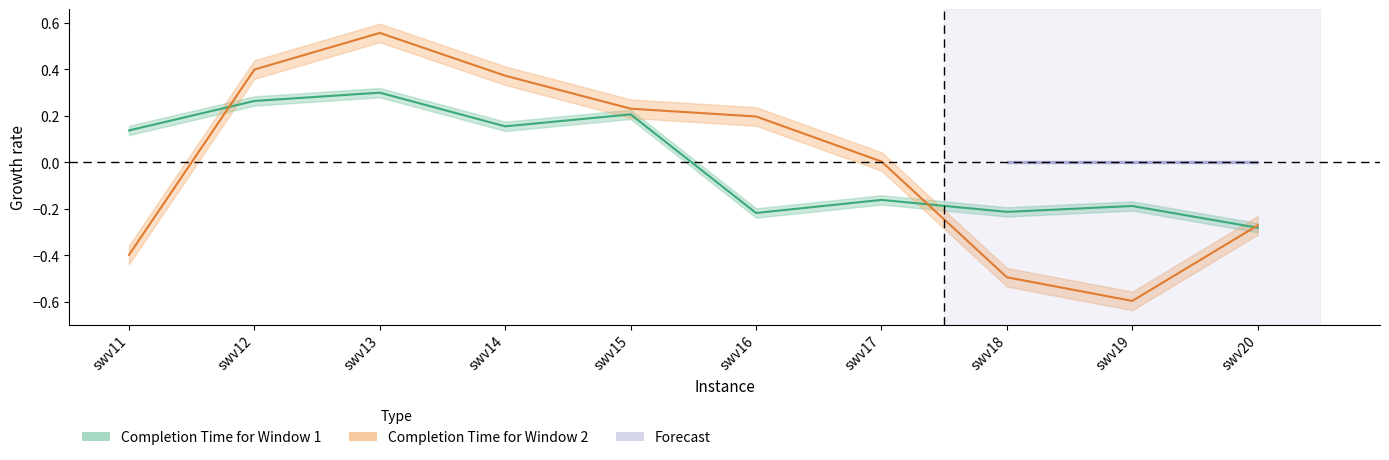

What is the spread (max minus min) of values at swv11?

0.5